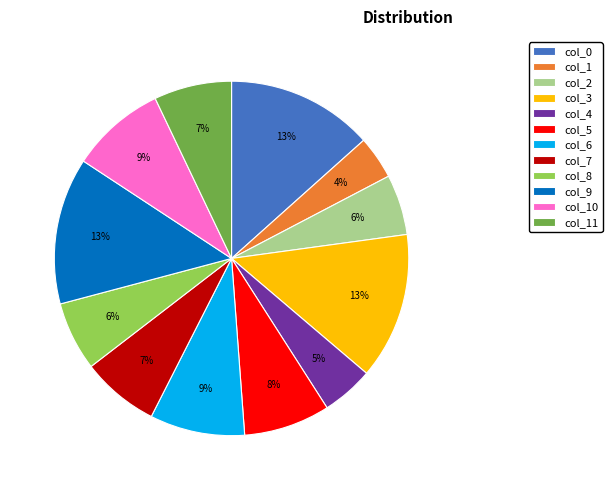

Is there any slice that represents more than half of the pie?

No